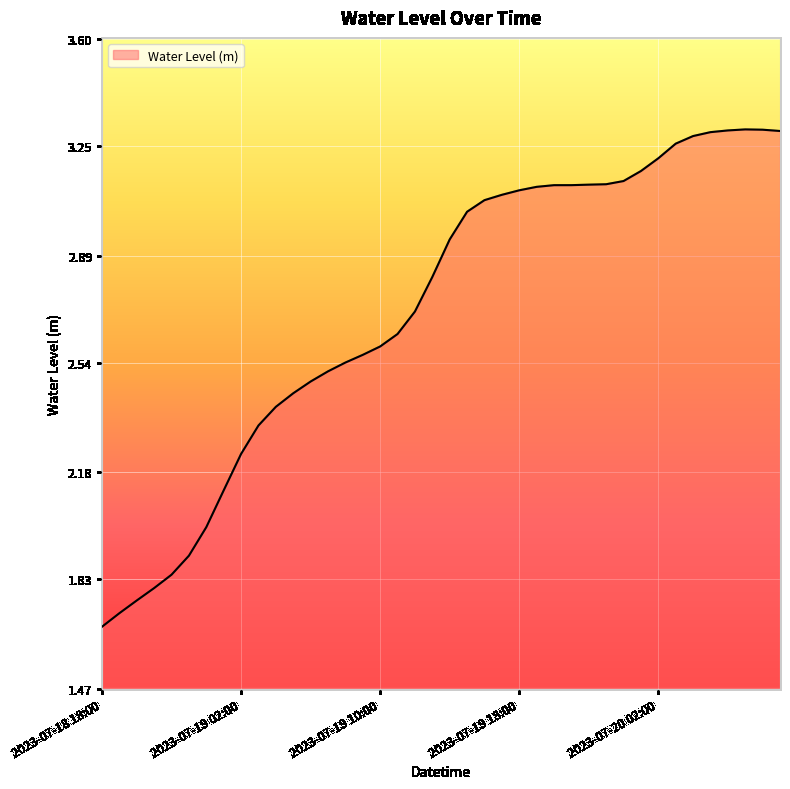

What is the label of the 37th point from the right?

2023-07-18 21:00